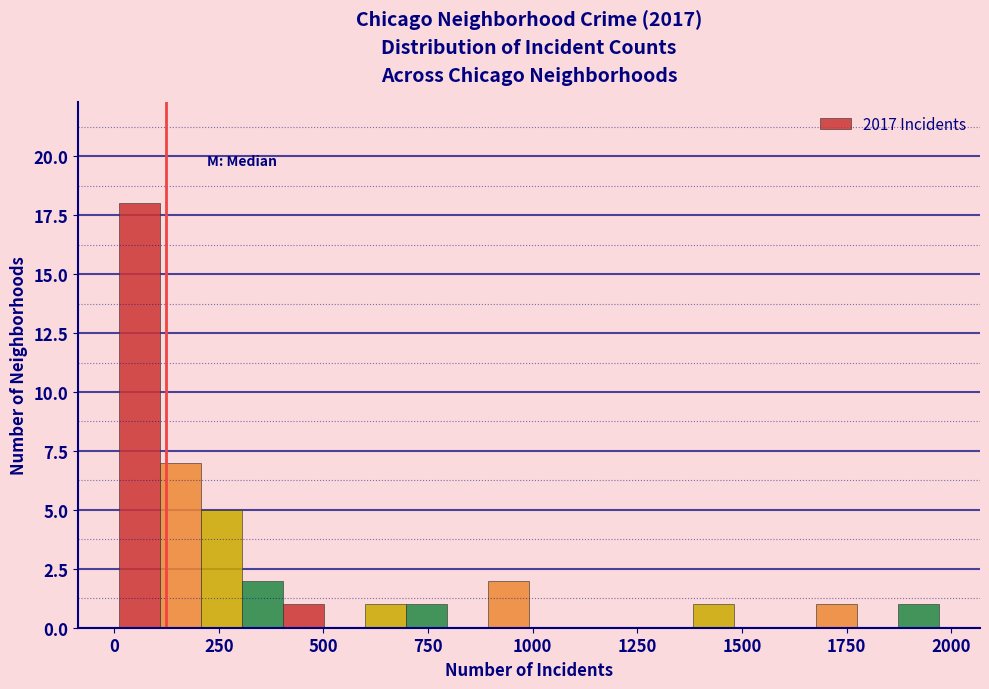

Around what value on the x-axis is the tallest bar? Give the approximate position of its centre, as read against the axis.

50